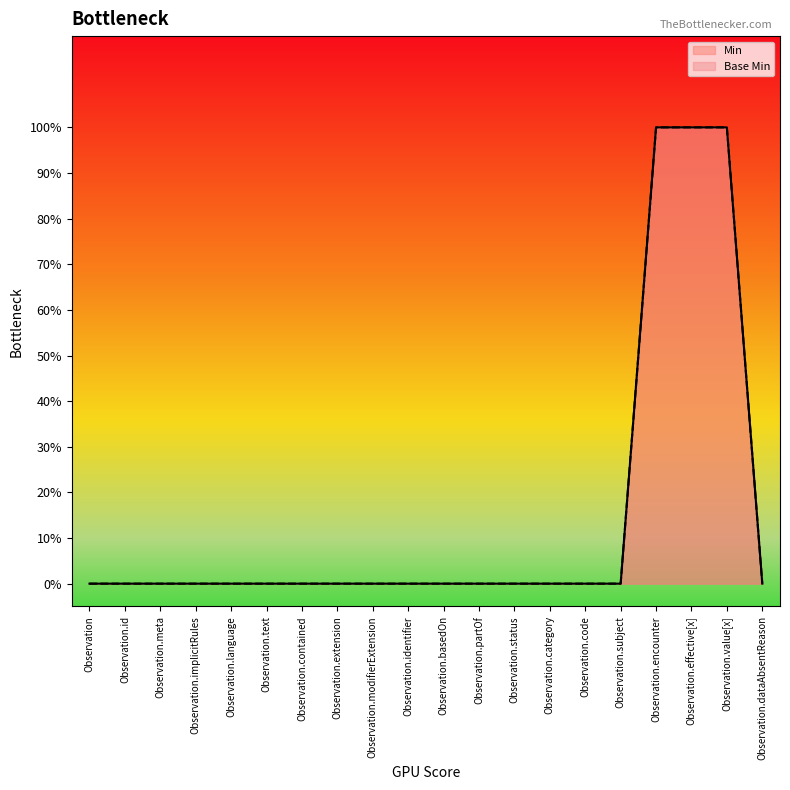

Reading left to right, transcribe all the data shown in this chart.

Min: Observation=0	Observation.id=0	Observation.meta=0	Observation.implicitRules=0	Observation.language=0	Observation.text=0	Observation.contained=0	Observation.extension=0	Observation.modifierExtension=0	Observation.identifier=0	Observation.basedOn=0	Observation.partOf=0	Observation.status=0	Observation.category=0	Observation.code=0	Observation.subject=0	Observation.encounter=1	Observation.effective[x]=1	Observation.value[x]=1	Observation.dataAbsentReason=0
Base Min: Observation=0	Observation.id=0	Observation.meta=0	Observation.implicitRules=0	Observation.language=0	Observation.text=0	Observation.contained=0	Observation.extension=0	Observation.modifierExtension=0	Observation.identifier=0	Observation.basedOn=0	Observation.partOf=0	Observation.status=0	Observation.category=0	Observation.code=0	Observation.subject=0	Observation.encounter=1	Observation.effective[x]=1	Observation.value[x]=1	Observation.dataAbsentReason=0